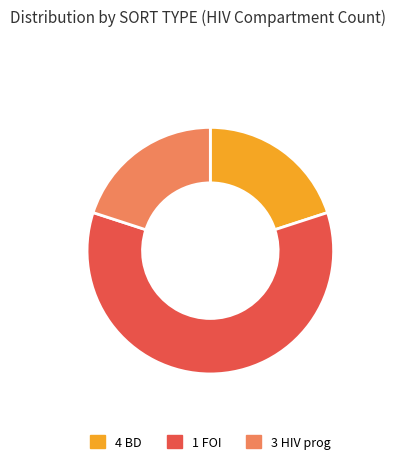

What is the largest slice in the pie chart?

1 FOI